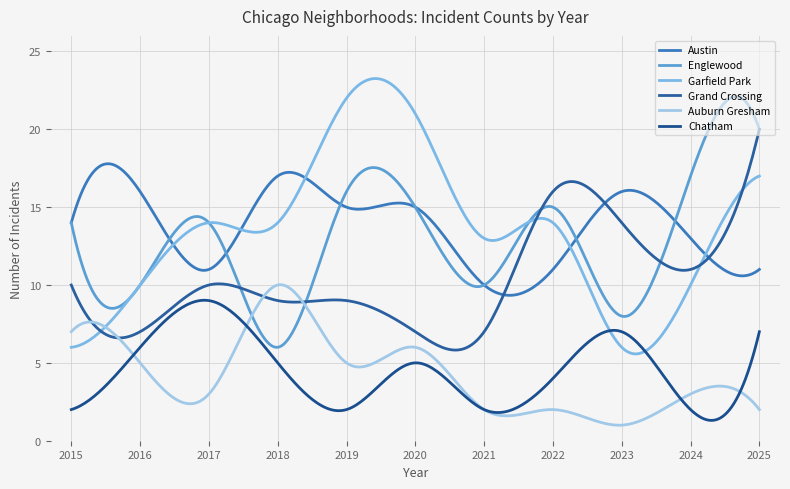

At how many categories does at least one series exceed 7?

300